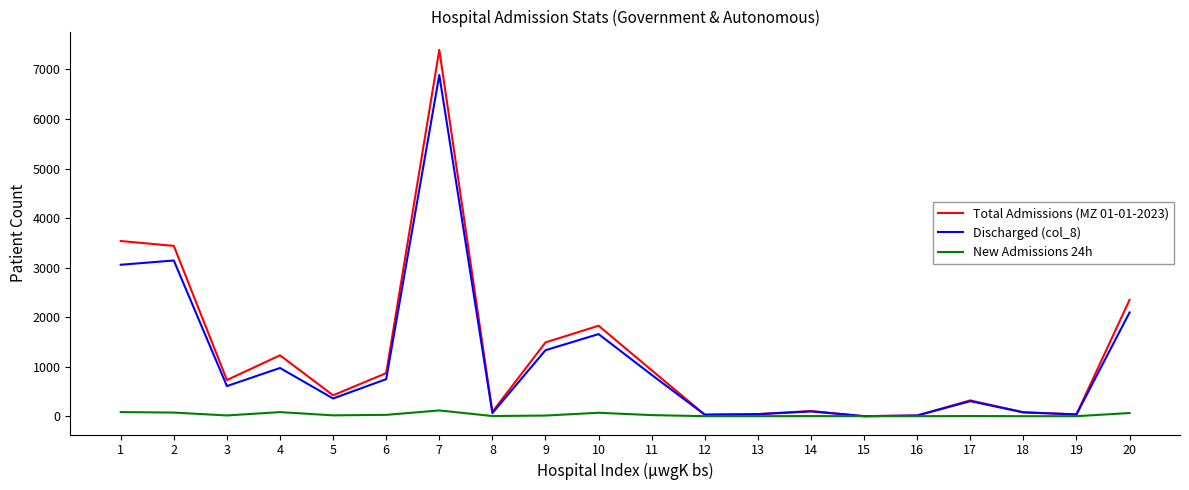

The Total Admissions (MZ 01-01-2023) series shows 88 at 8. True or false?

True